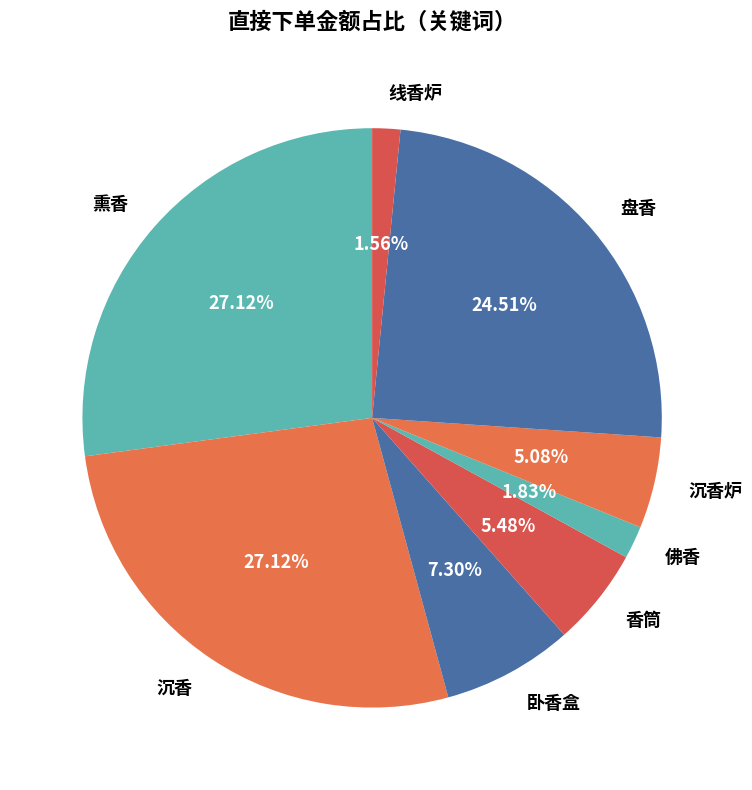

True or false: 线香炉 accounts for 2% of the total.

True